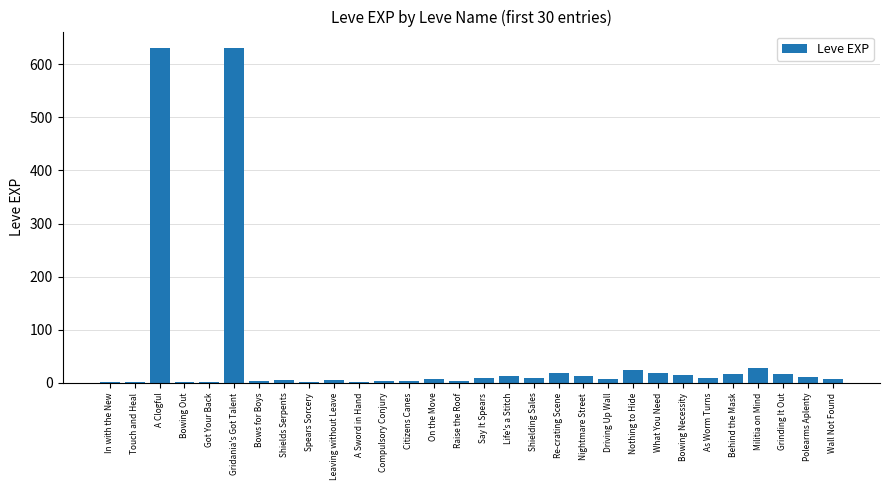

Is it true that the value at Militia on Mind is 28?

True